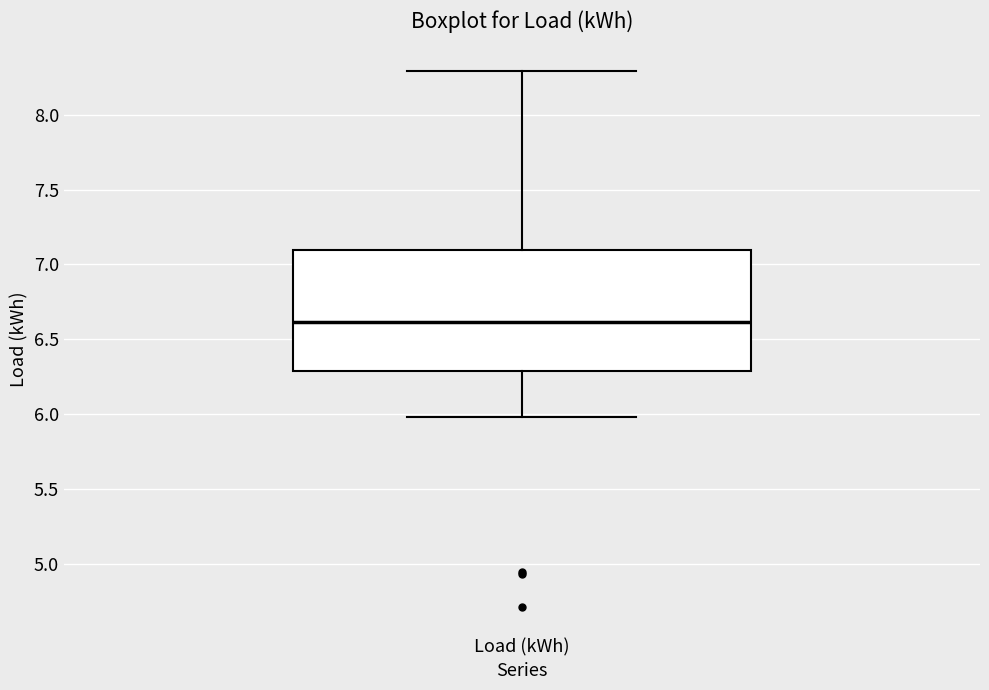

Transcribe this box plot: give where the median line is, the range the box spans, and where the two whiskers end, as read against the y-axis. The values are not printed on the chart, so give them approximately, as read against the axis.

median 6.6, box 6.3 to 7.1, whiskers 6.0 to 8.3